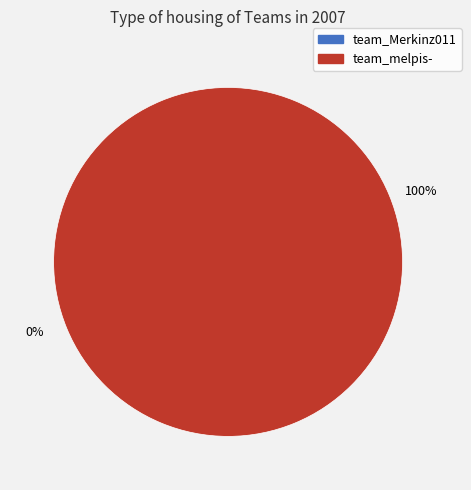

Count the number of slices in the pie.

2